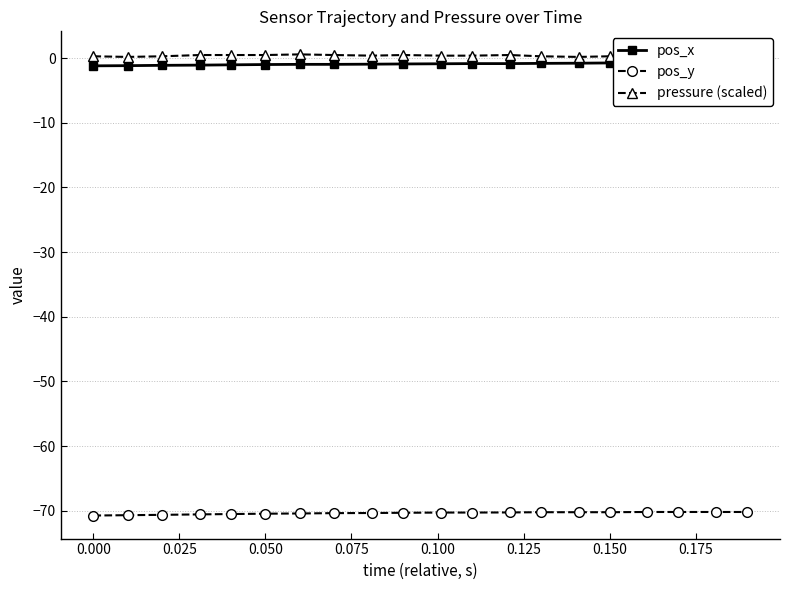

What is the minimum value for pos_y?

-70.7